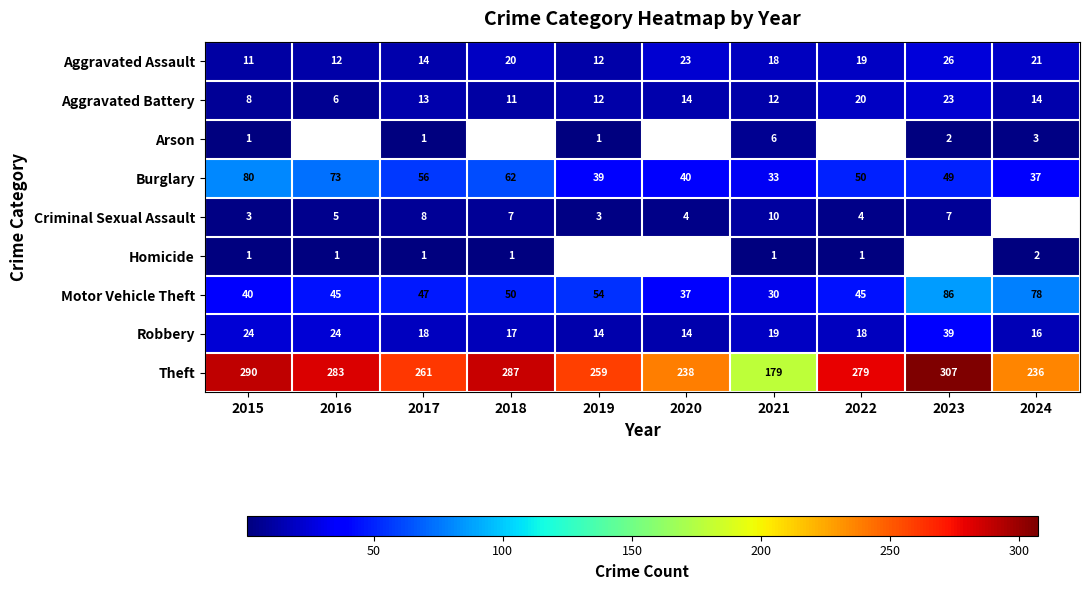

What is the difference between the highest and lowest values at 2017?

260